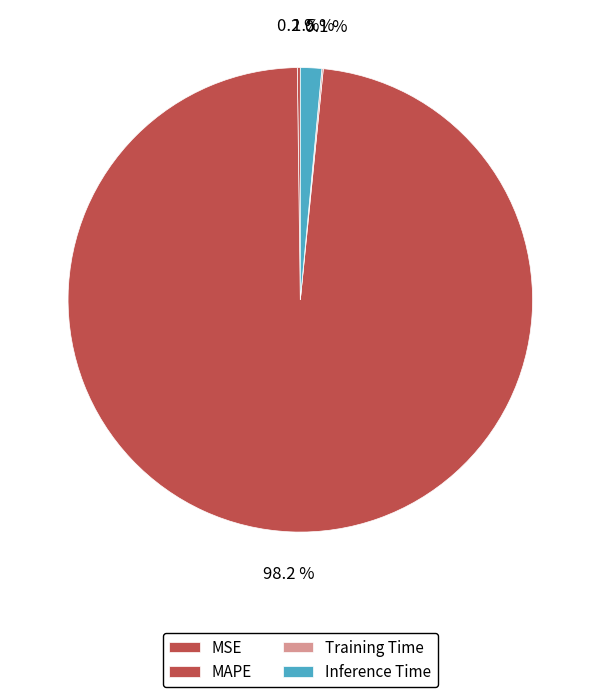

Which has a higher value, MAPE or MSE?

MAPE